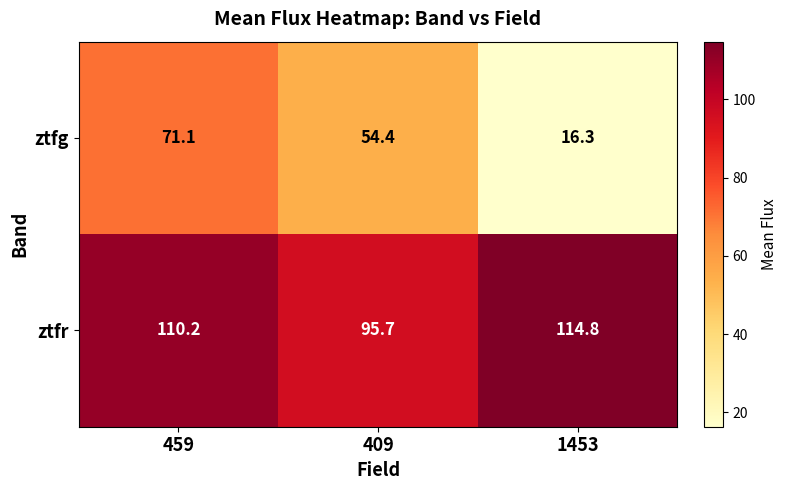

Rank the series by their maximum value, from lowest to highest.

ztfg, ztfr